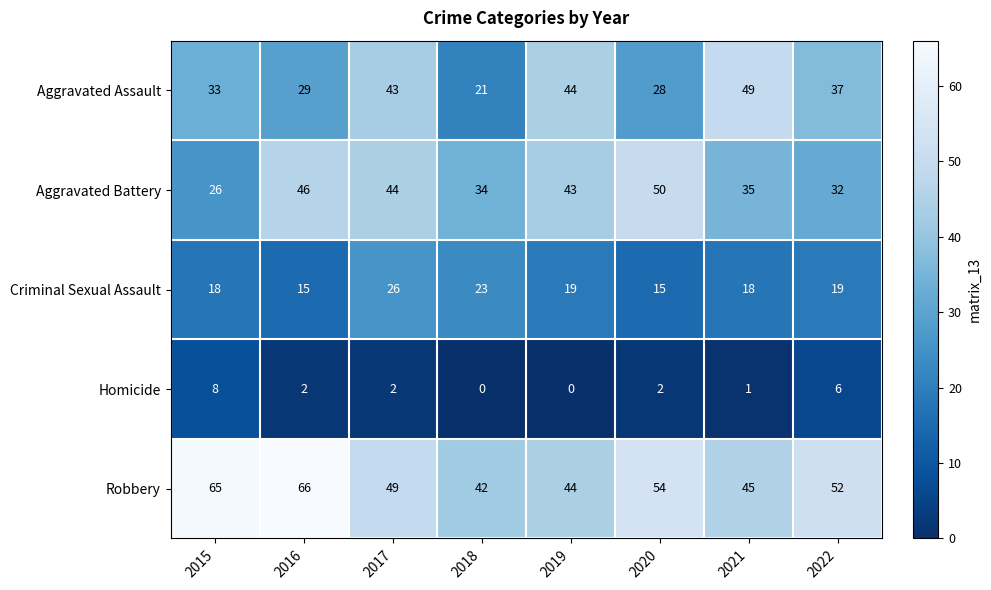

What is the spread (max minus min) of values at 2020?

52